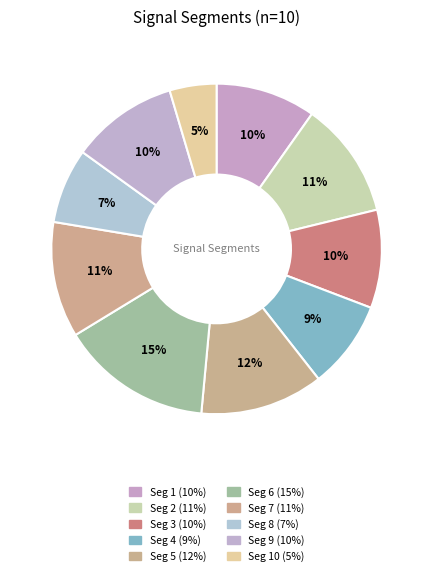

How many slices are in this pie chart?

10